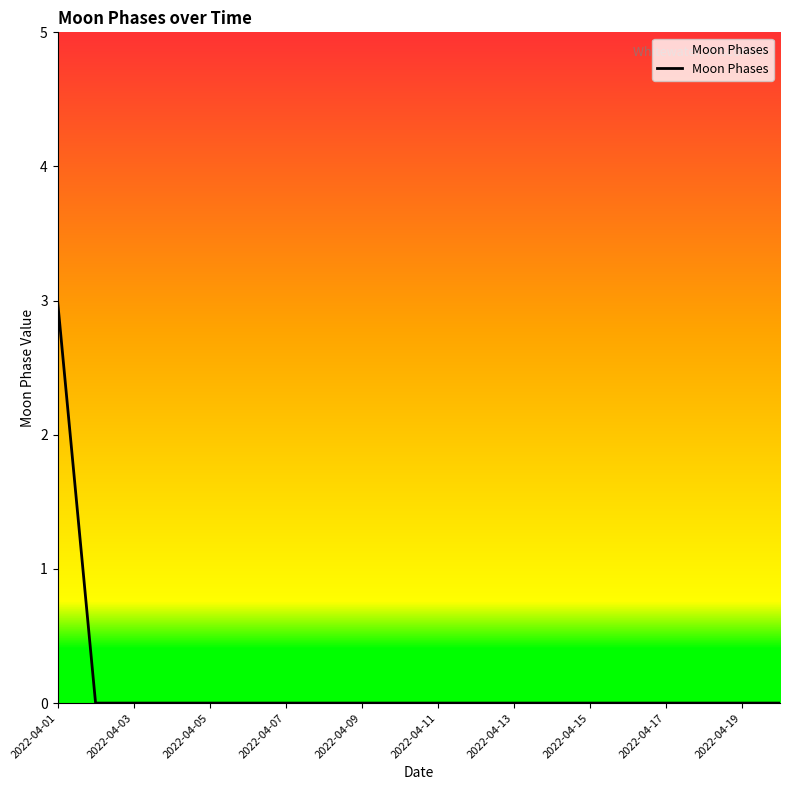

What is the difference between the maximum and minimum values?

3